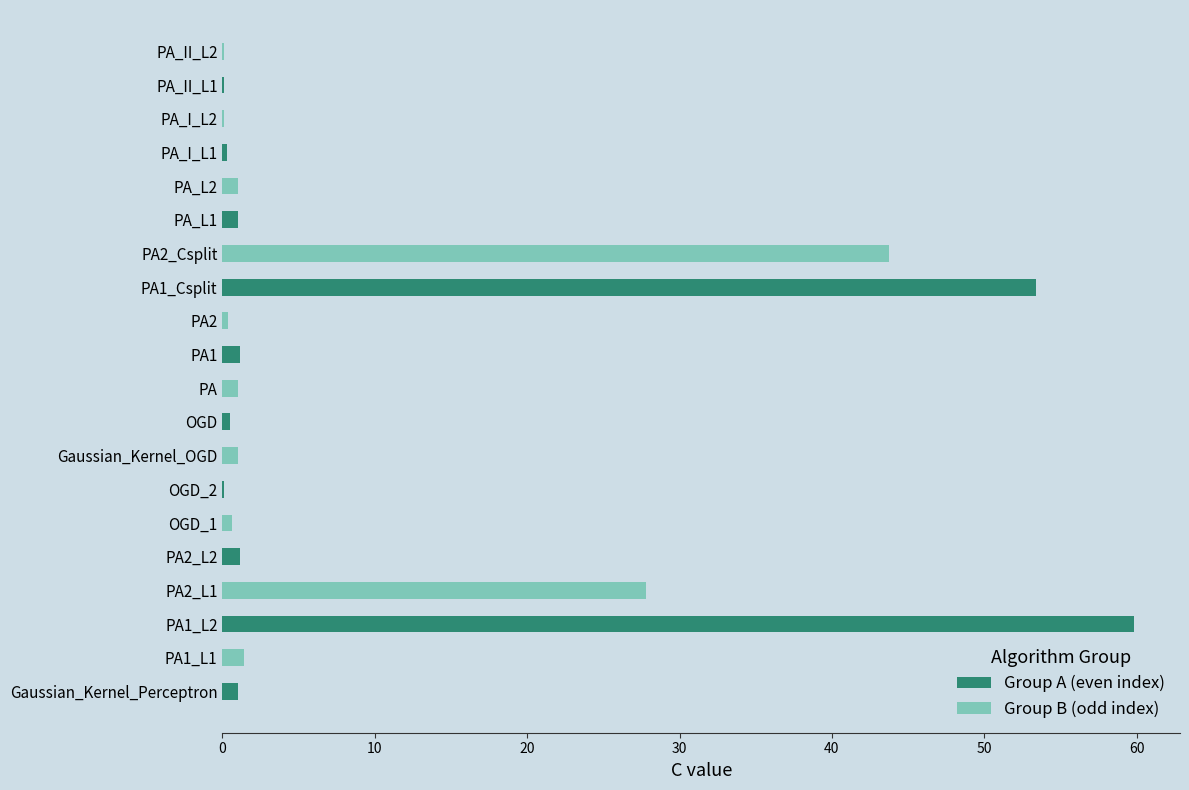

What are all the series names shown in the legend?

Group A (even index), Group B (odd index)